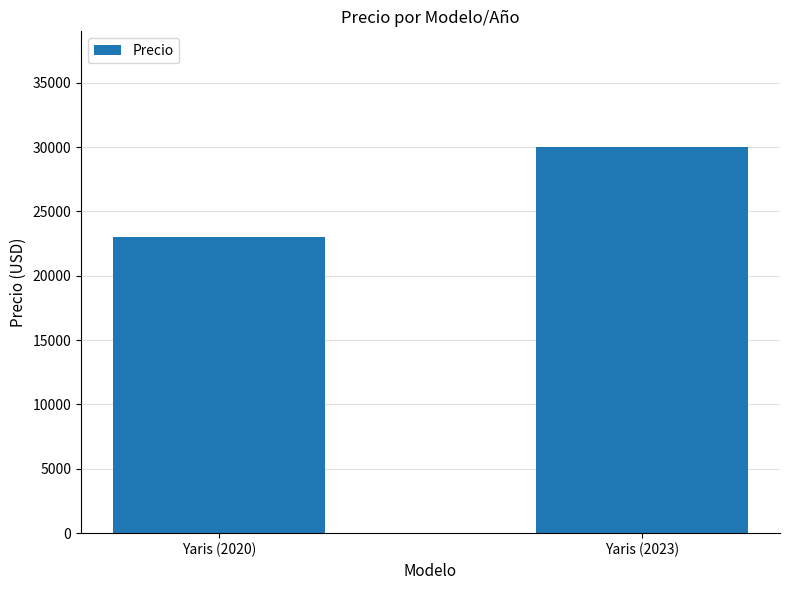

What is the ratio of the value at Yaris (2020) to the value at Yaris (2023)?

0.8